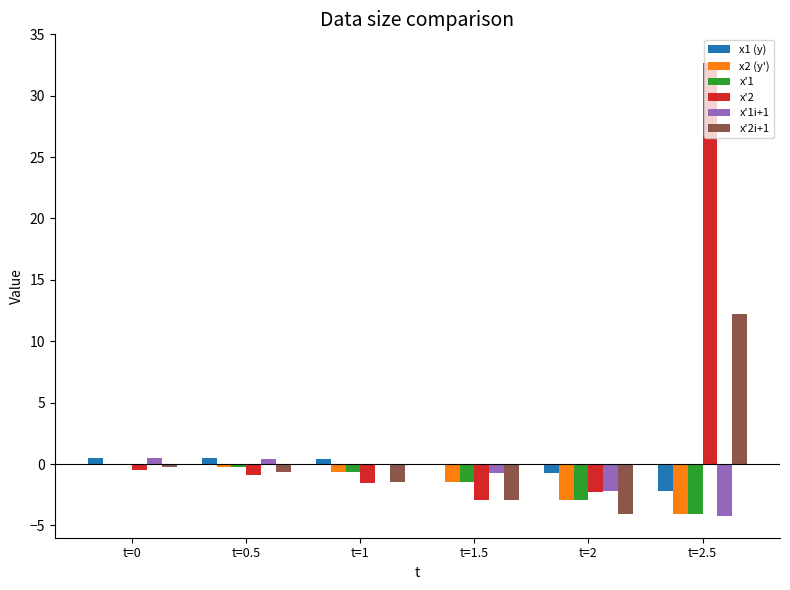

The x2 (y') series shows 1.5 at t=0. True or false?

False